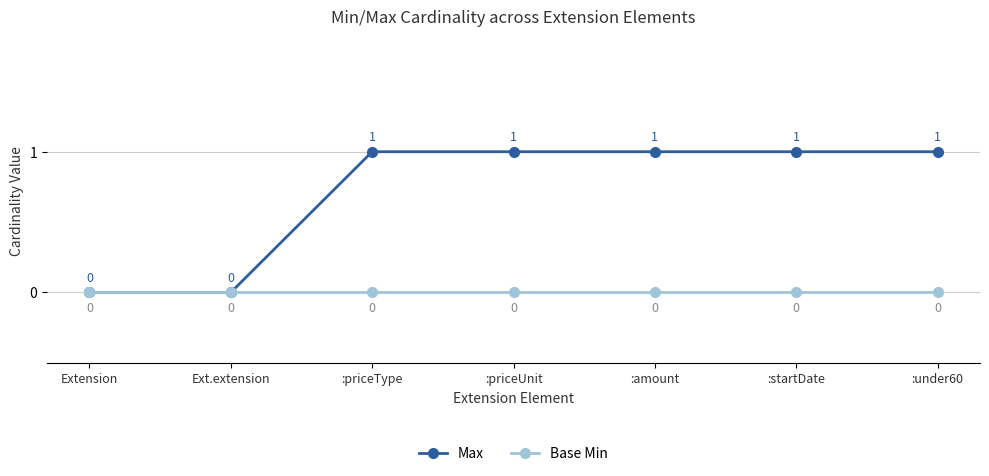

What is the label of the 5th point from the left?

:amount